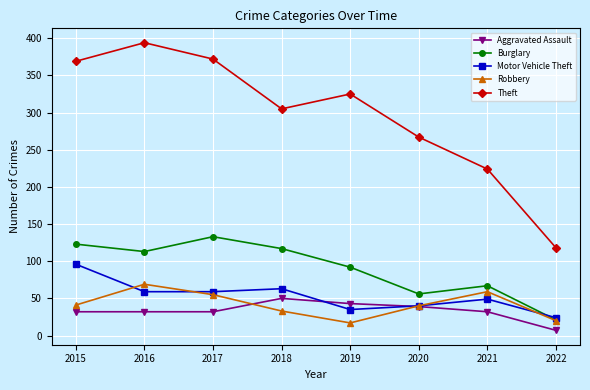

True or false: Theft has more than 1 points higher than both neighbors.

True